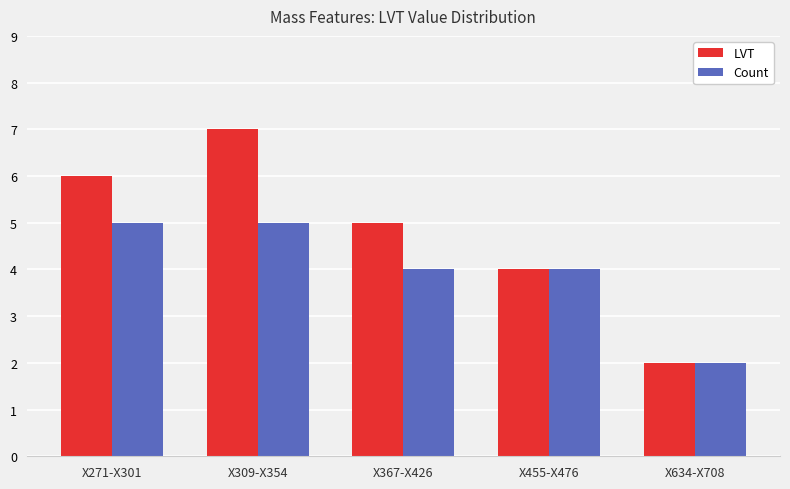

Which series has the largest total across all categories?

LVT